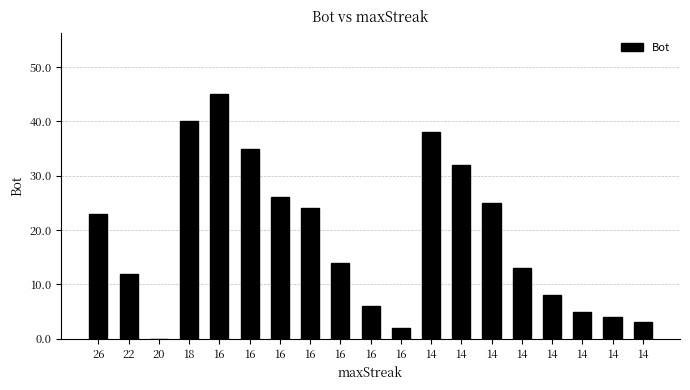

Where does the data first go above 14?

26